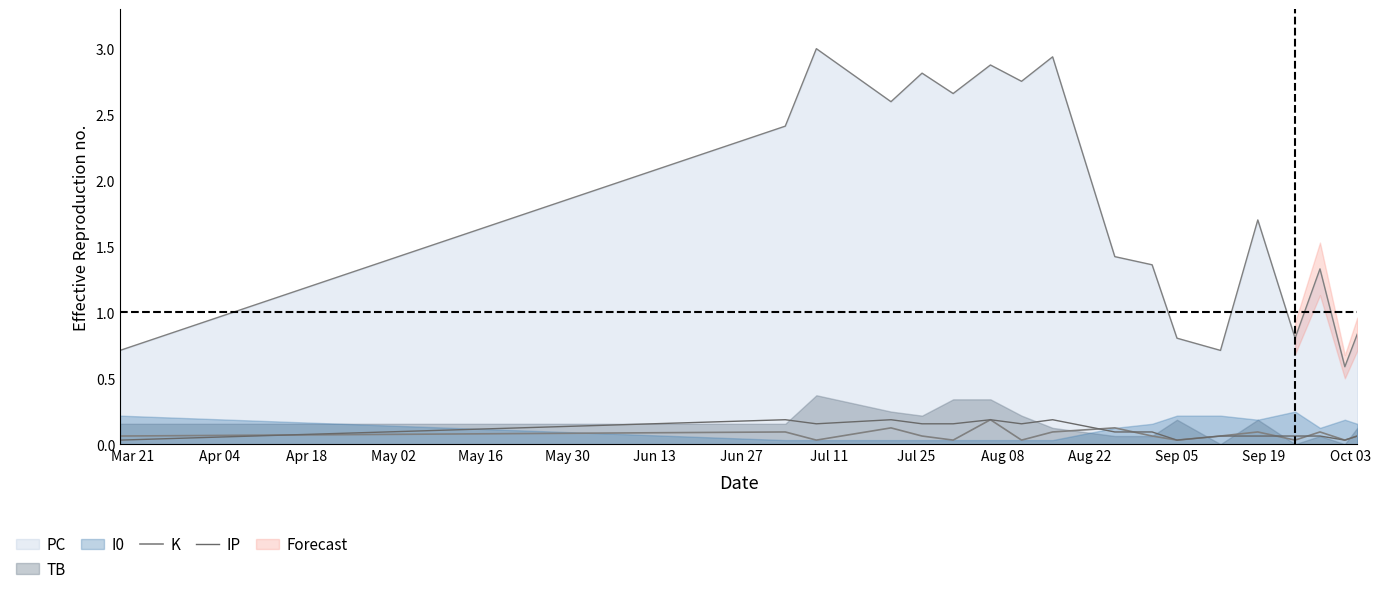

At which label is IP closest to 0?

Mar 21